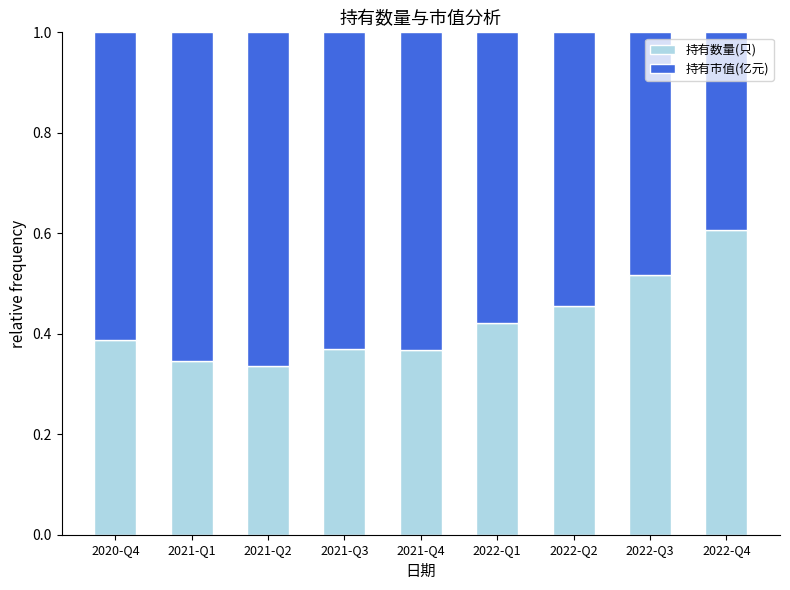

Count the 持有数量(只) values in the range 0 to 1.

9